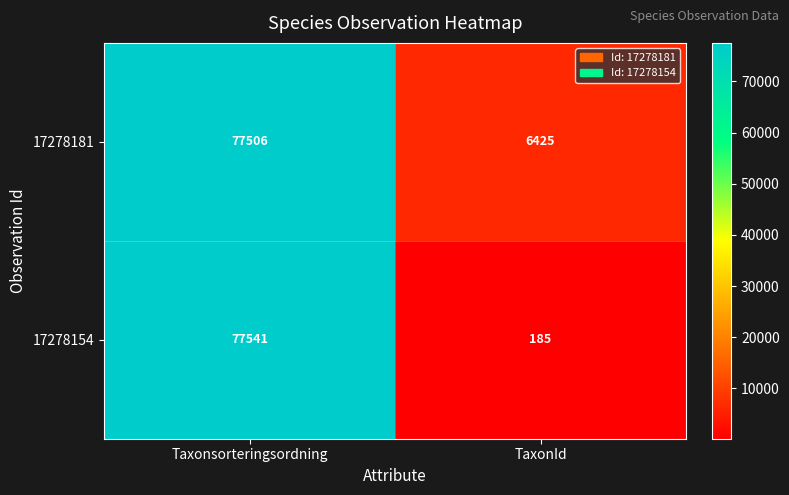

Which series has the largest range (max minus min)?

17278154